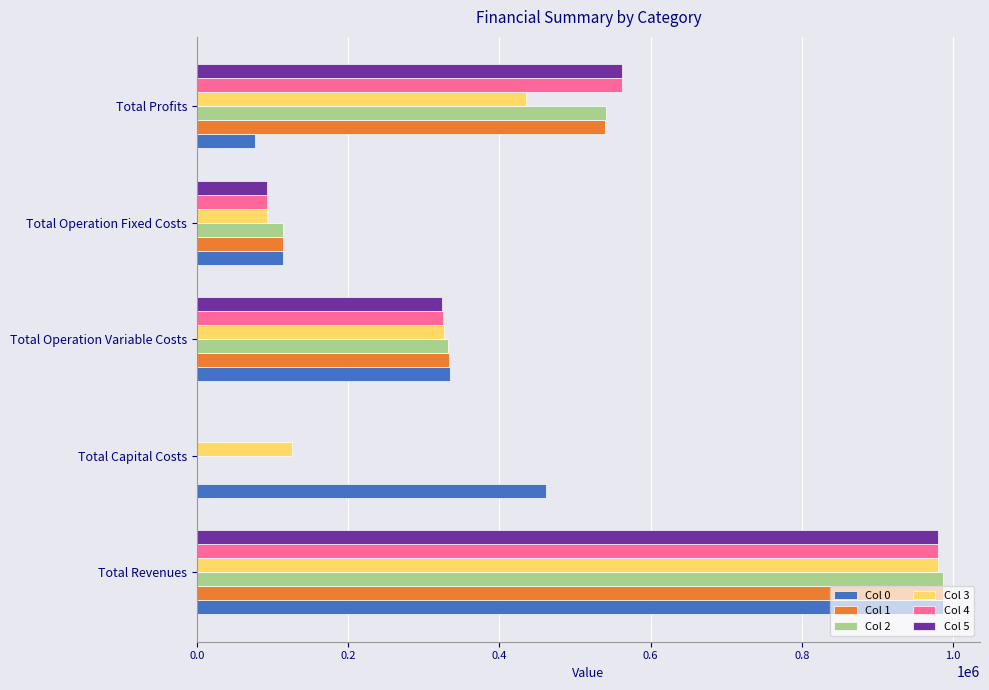

At which label does Col 4 reach its peak?

Total Revenues